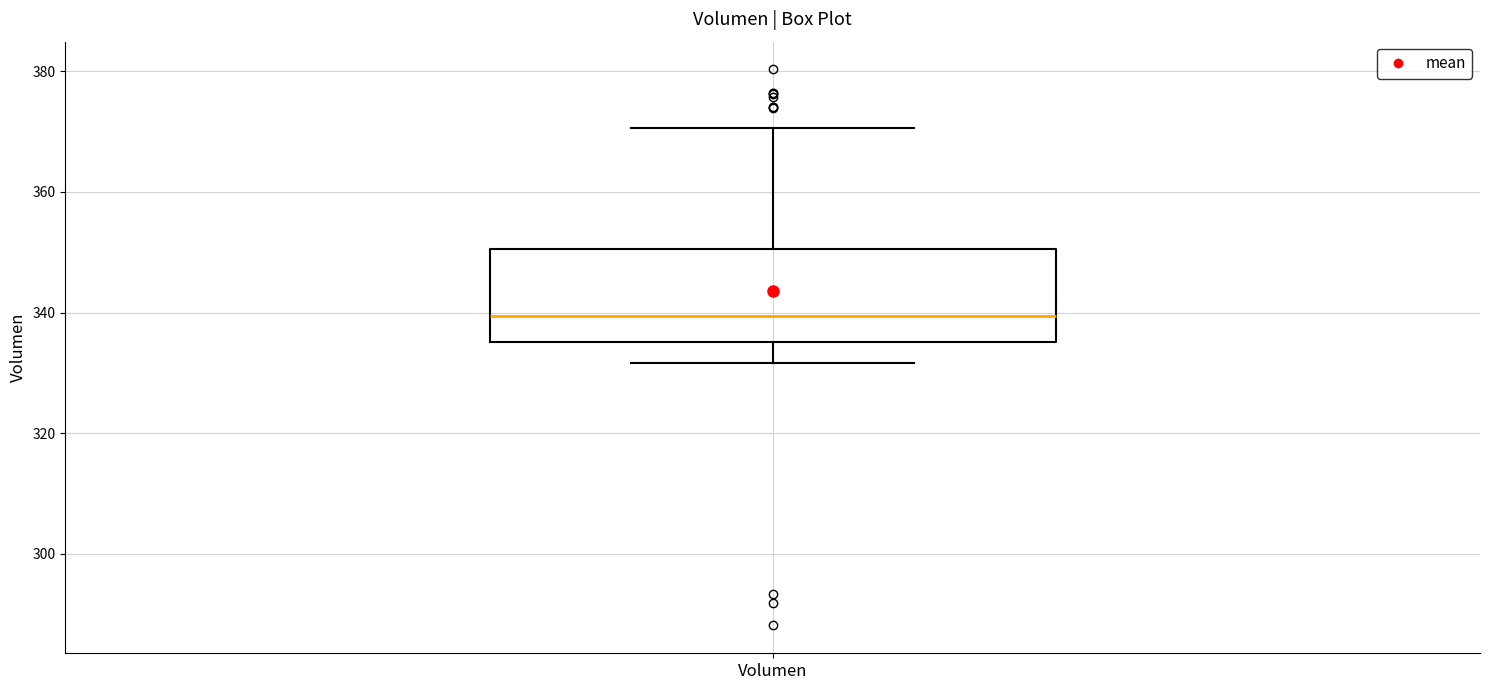

Read this box plot against the y-axis: the position of the median line, the range covered by the box, and the ends of both whiskers. The values are not printed on the chart, so give them approximately, as read against the axis.

median 340, box 336 to 350, whiskers 332 to 370